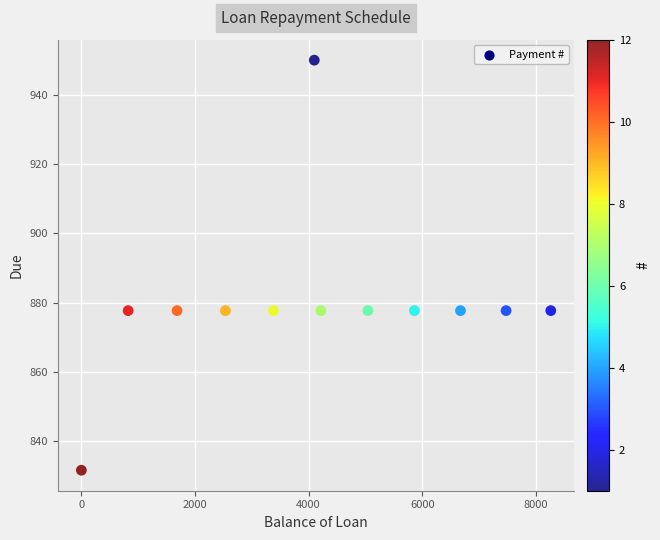

What is the range of X values (max minus min)?

8263.3